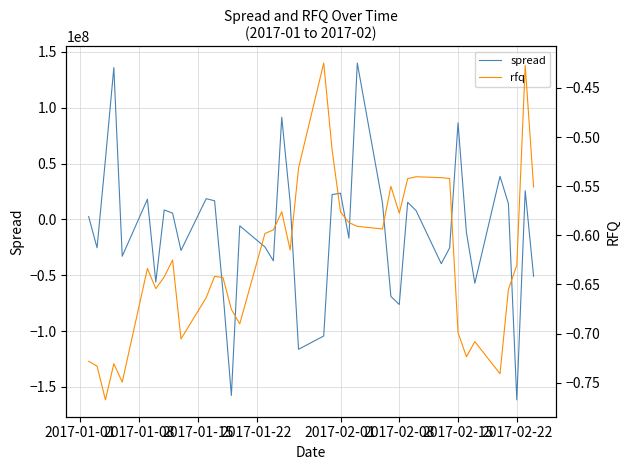

What is the sum of all spread values?

-407296672